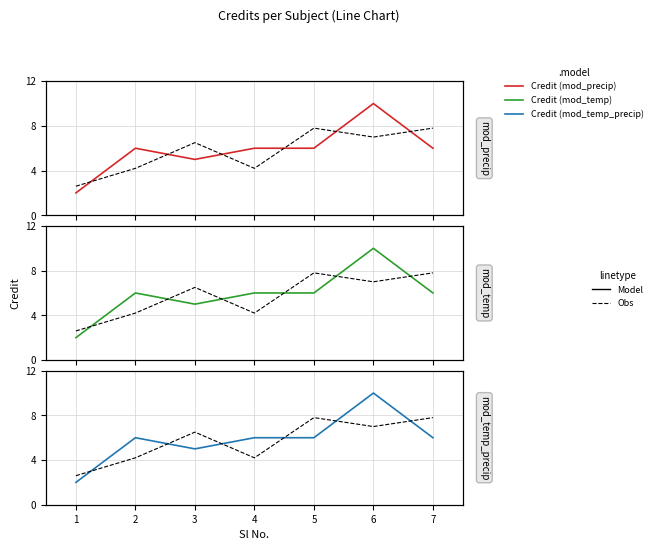

True or false: Obs and Model intersect in this chart.

True